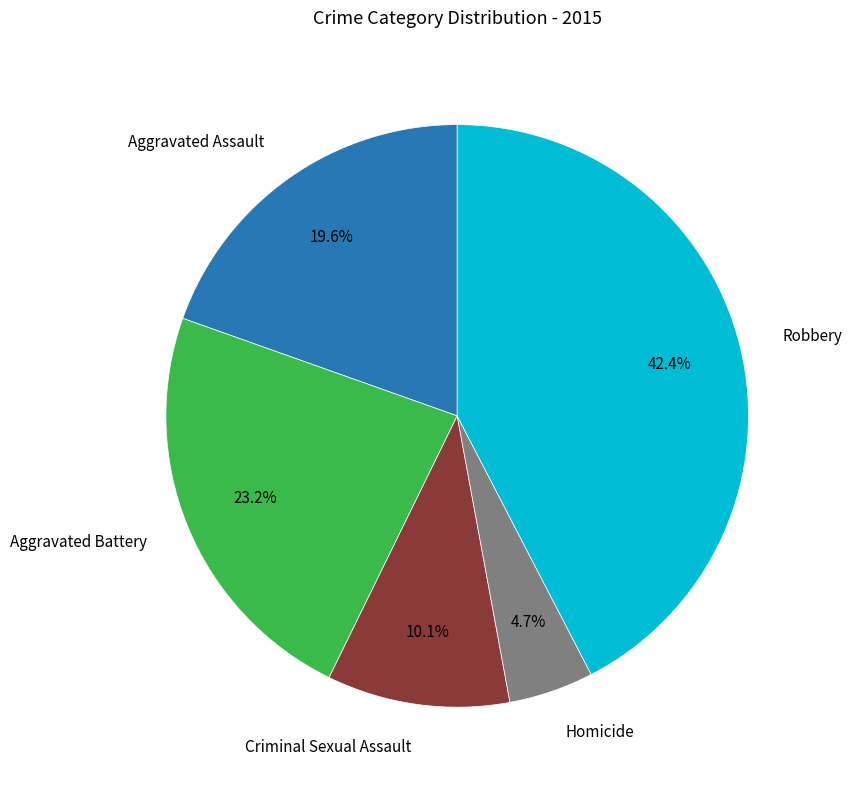

Is there any slice that represents more than half of the pie?

No